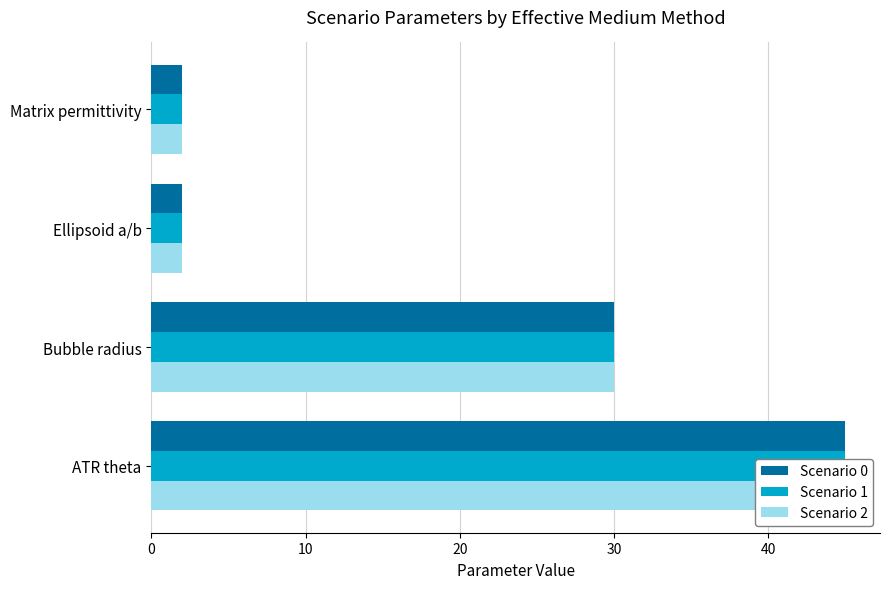

What is the maximum value for Scenario 0?

45